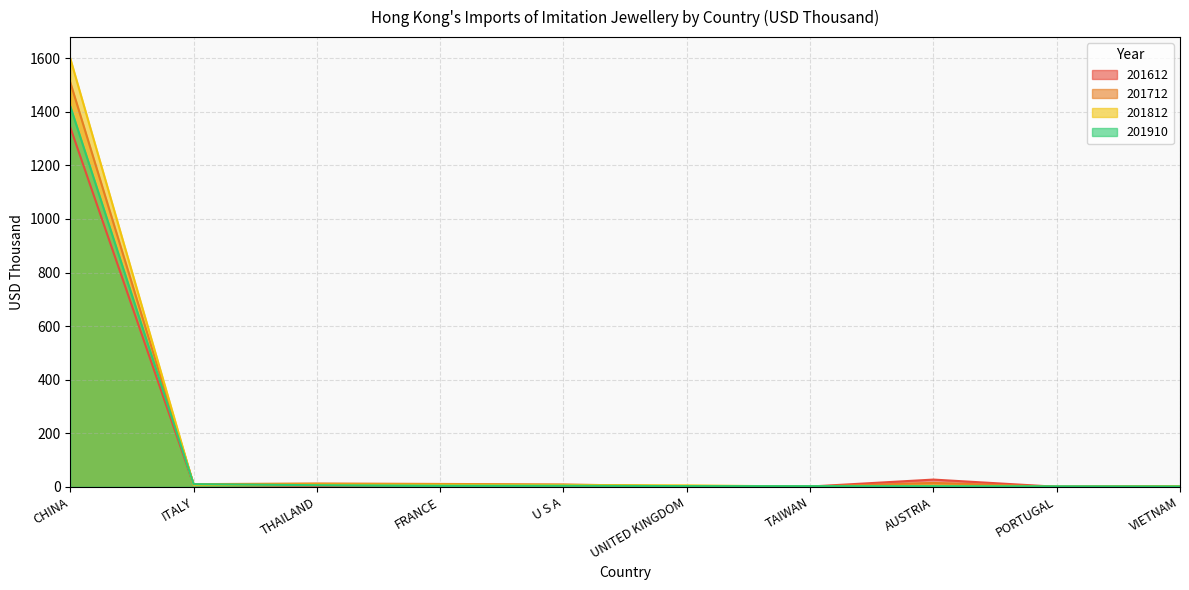

How many values in the 201812 series exceed 6?

5